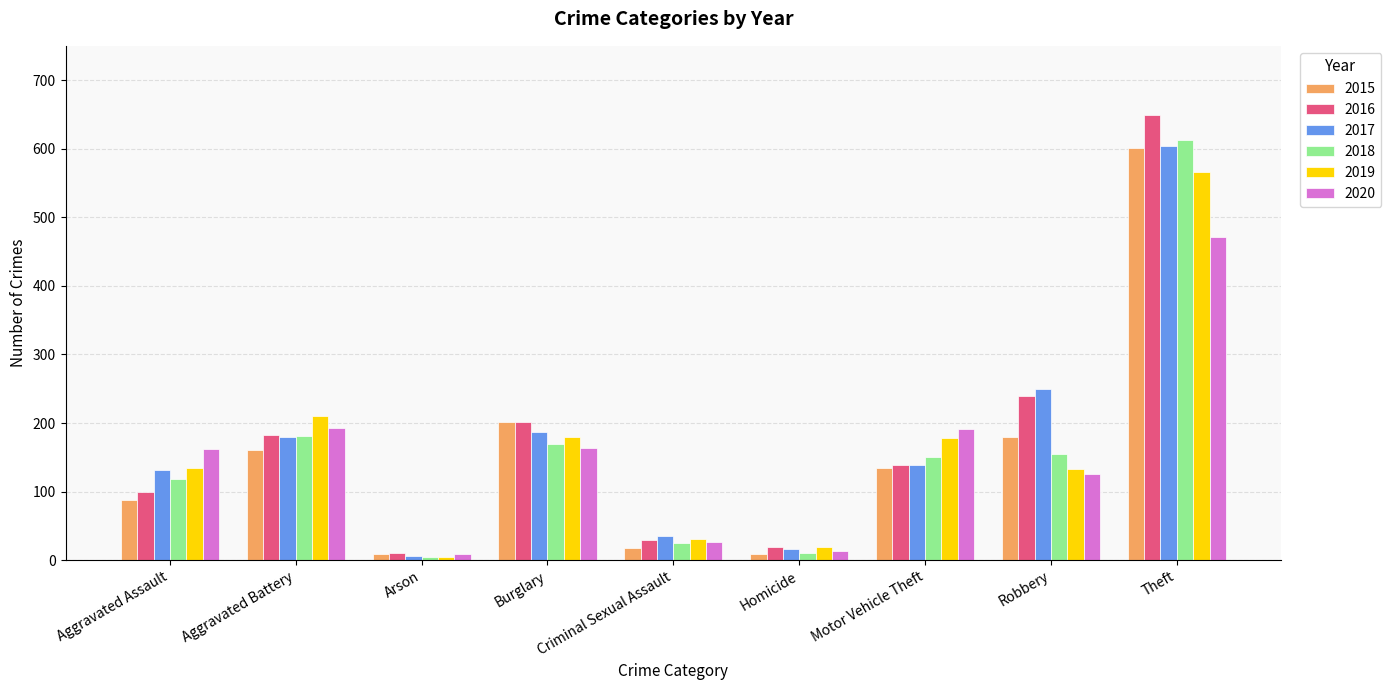

Is it true that 2016 equals 182 at Aggravated Battery?

True